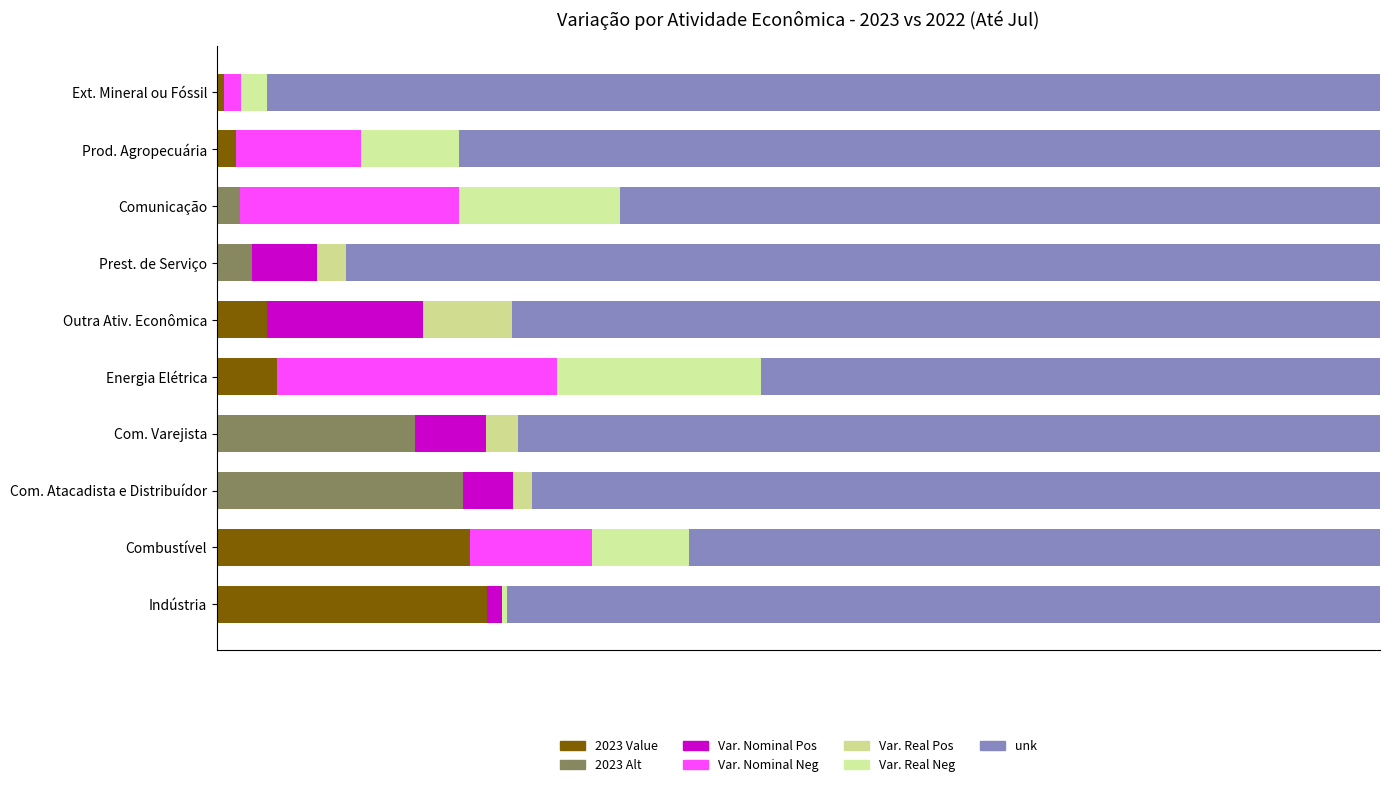

What is the value of the Var. Real % Neg bar at the 8th from the left?

0.1